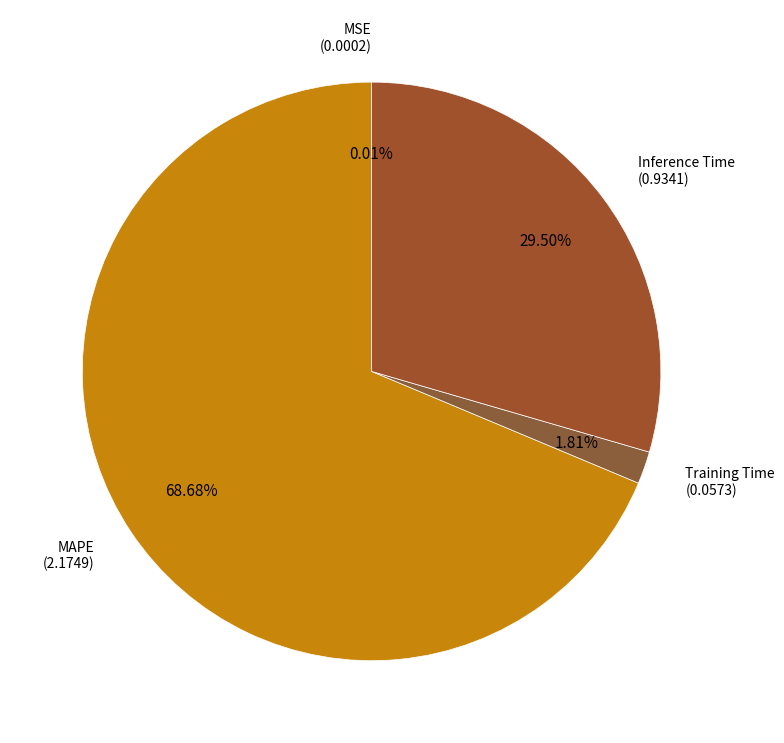

How much of the chart is everything except Training Time?

98.2%